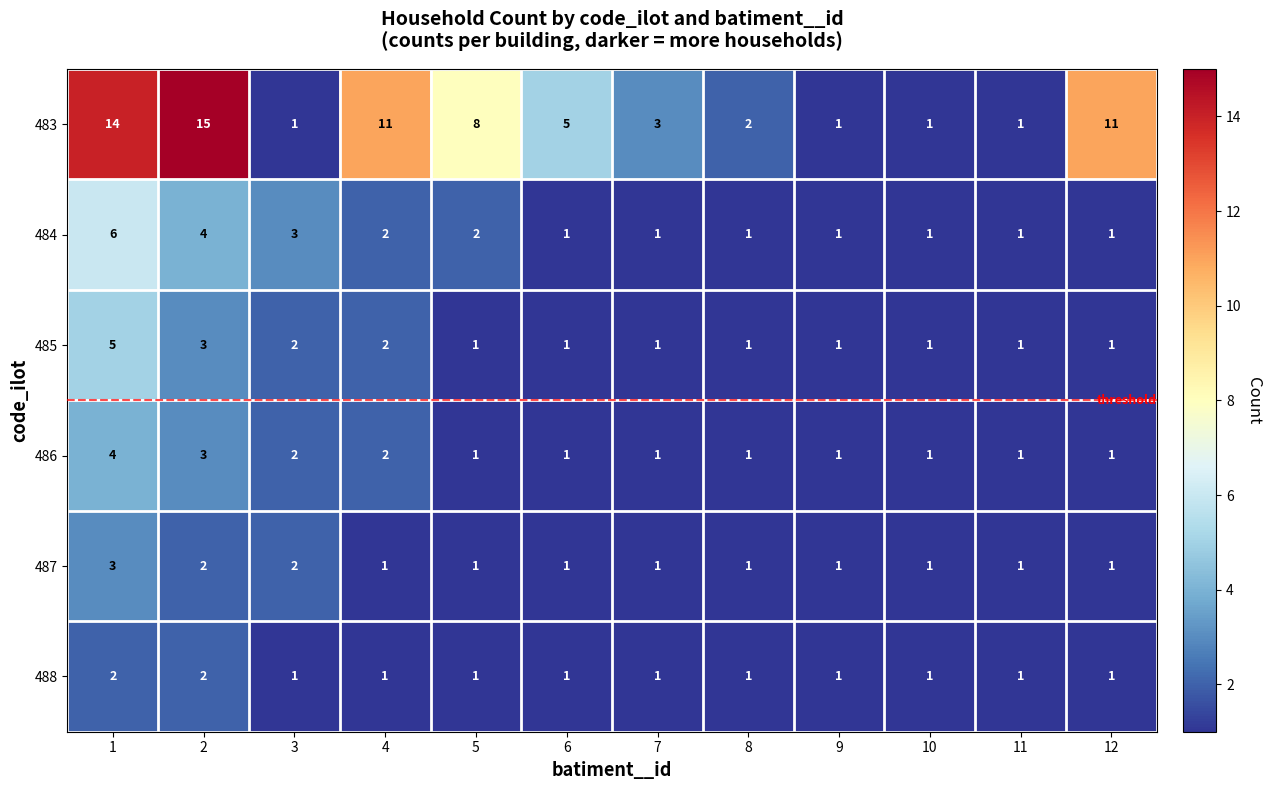

Which series changed the most between 5 and 10?

483